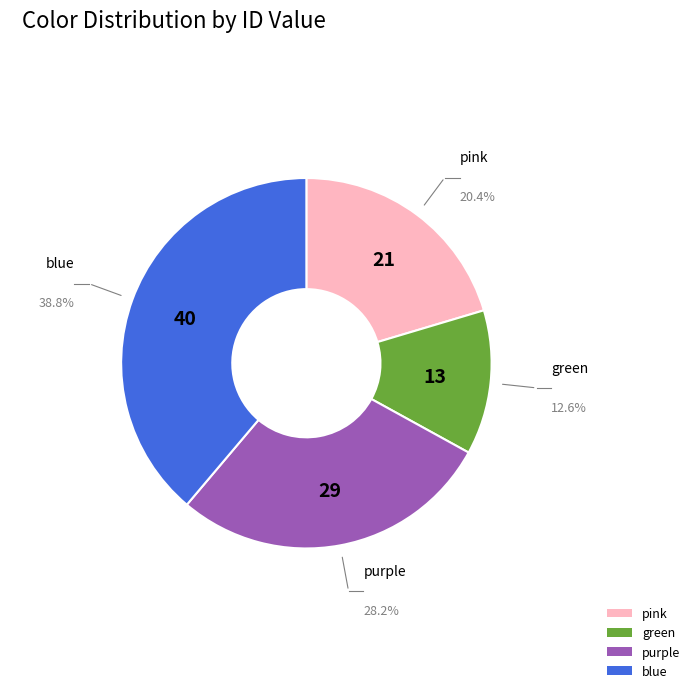

To the nearest percent, what percentage of the pie is blue?

39%